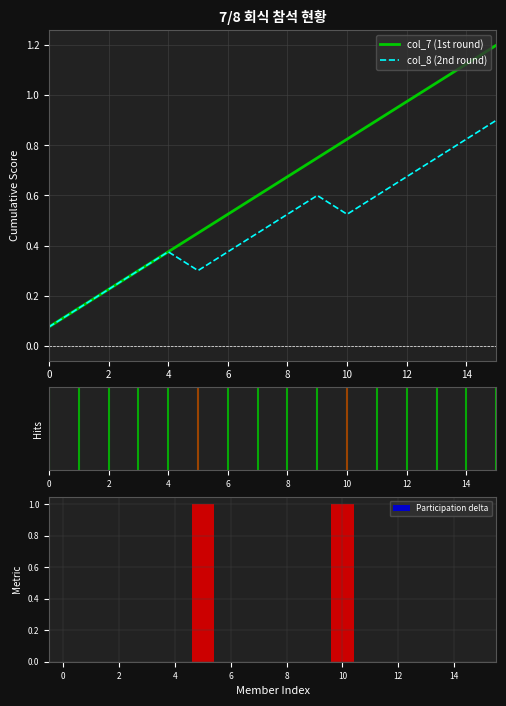

The Participation delta series shows 0 at 2. True or false?

True